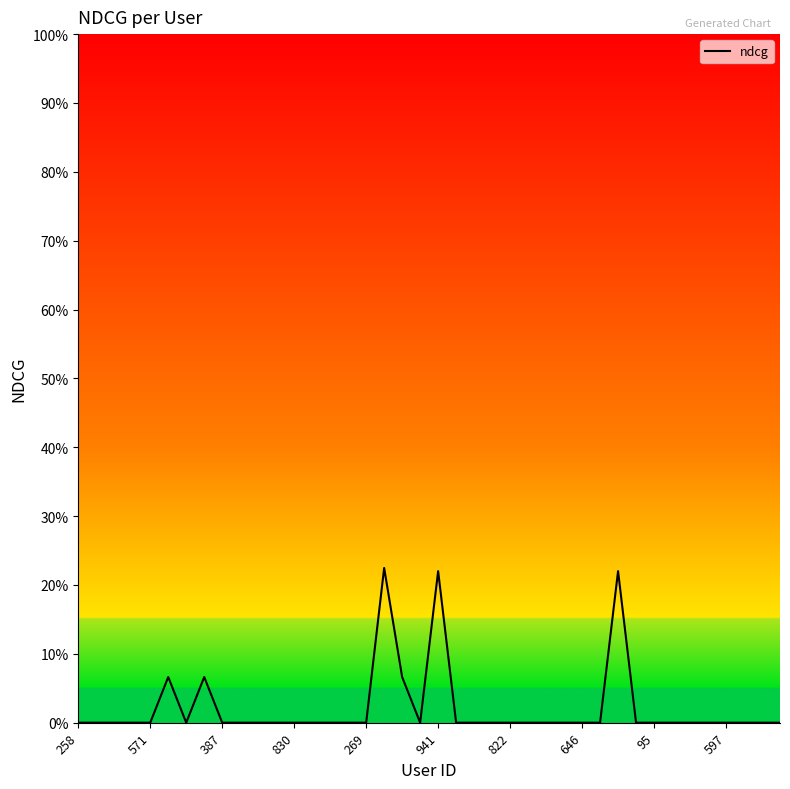

Does the chart display data point markers on the line(s)?

No